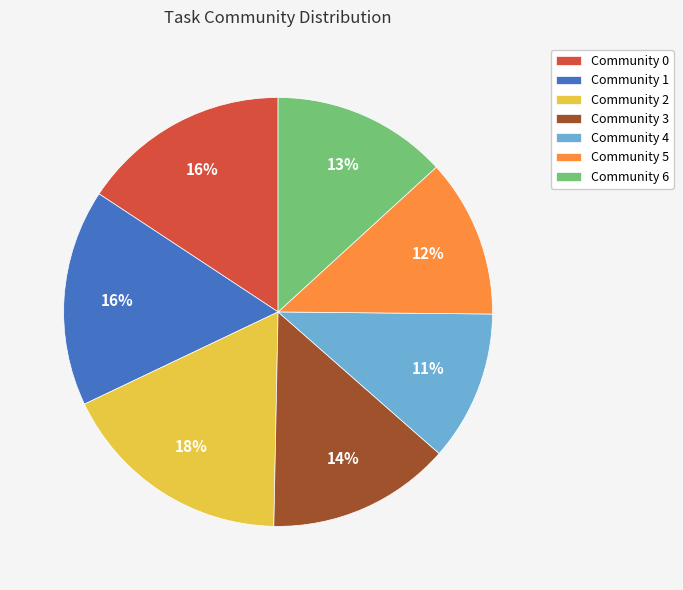

Which slice is the smallest?

Community 4